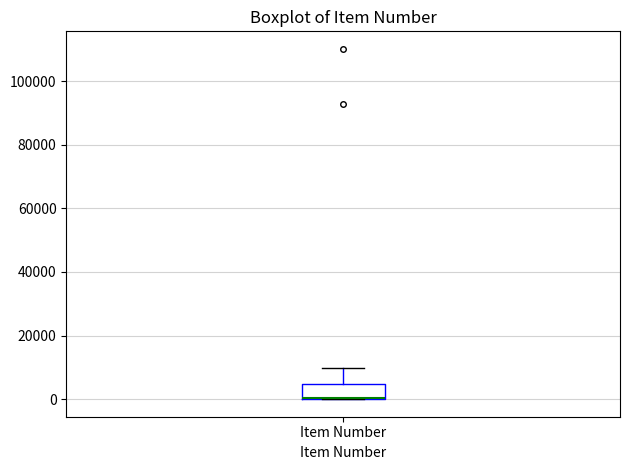

Read this box plot against the y-axis: the position of the median line, the range covered by the box, and the ends of both whiskers. The values are not printed on the chart, so give them approximately, as read against the axis.

median 0 (drawn on the box's lower edge), box 0 to 4000, whiskers 0 to 10000